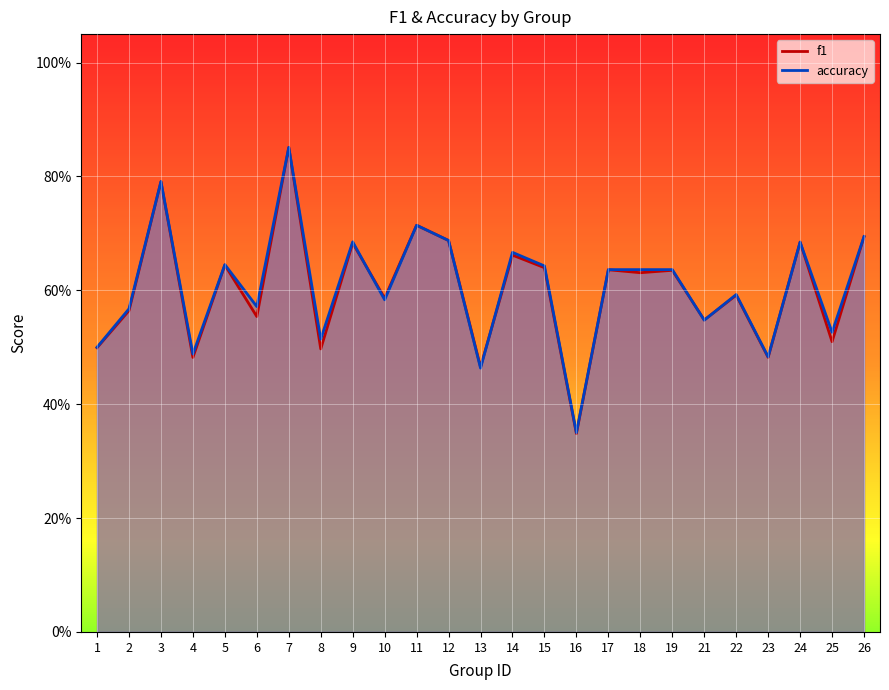

The value of accuracy at 8 is 0.5. True or false?

True